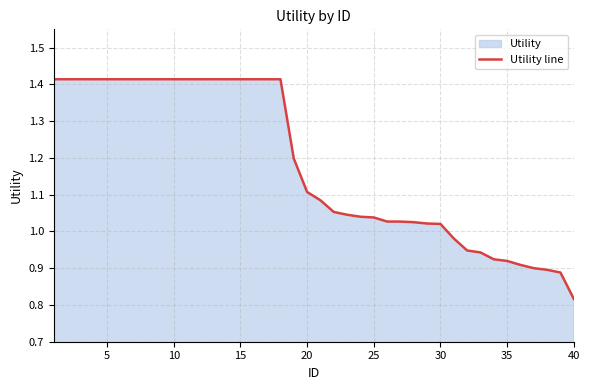

What is the difference between the second highest and minimum values?

0.6